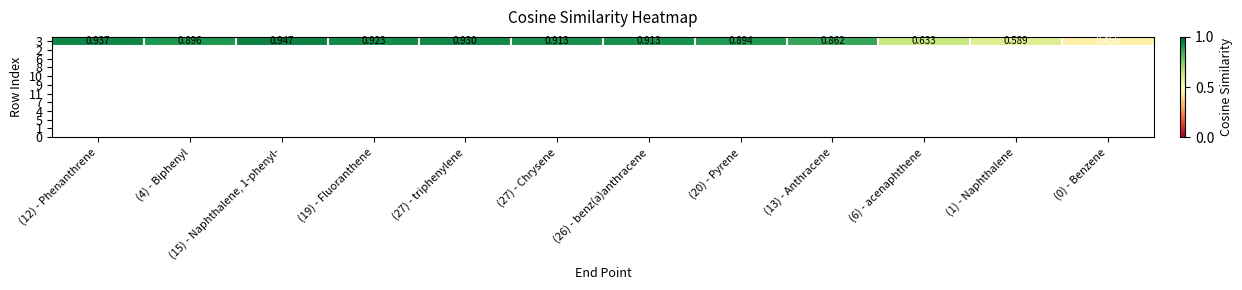

How many data points does each series have?

12